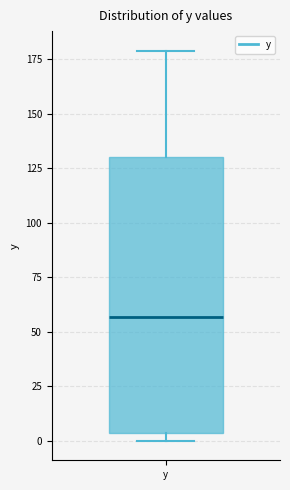

Transcribe this box plot: give where the median line is, the range the box spans, and where the two whiskers end, as read against the y-axis. The values are not printed on the chart, so give them approximately, as read against the axis.

median 55, box 5 to 130, whiskers 0 to 180